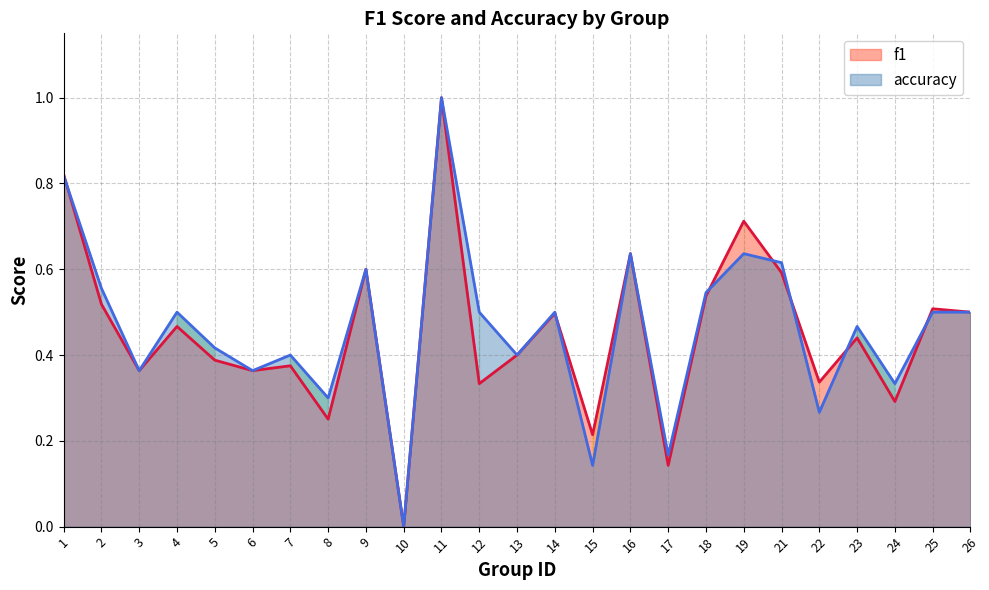

True or false: accuracy and f1 cross at least once.

True